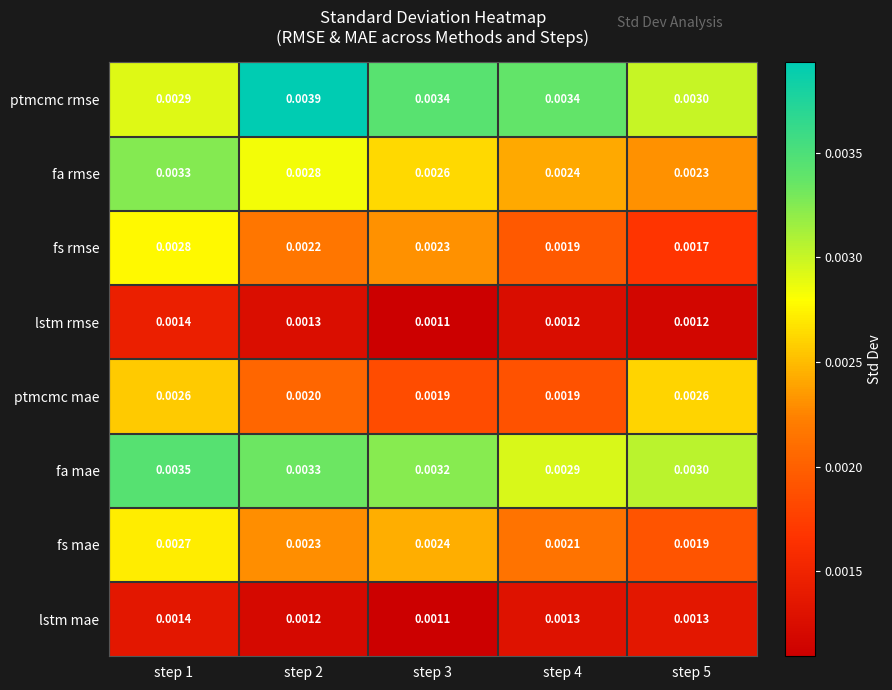

Which series changed the most between step 1 and step 2?

ptmcmc rmse